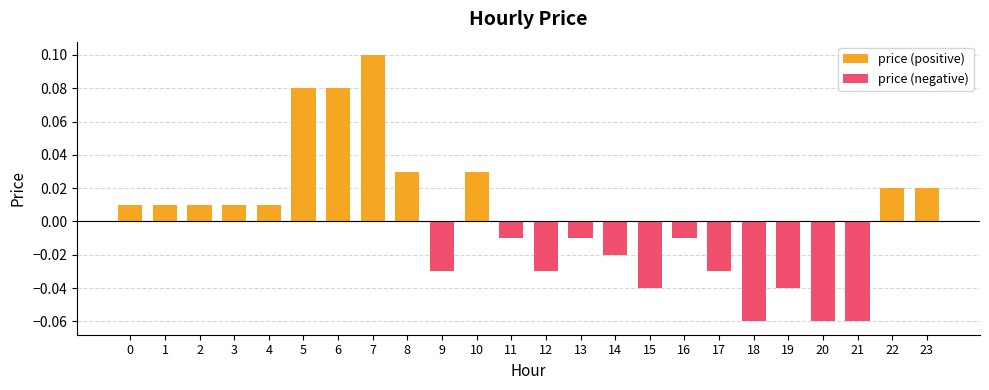

Rank the categories by price (negative) value from lowest to highest.

18, 20, 21, 15, 19, 9, 12, 17, 14, 11, 13, 16, 0, 1, 2, 3, 4, 5, 6, 7, 8, 10, 22, 23